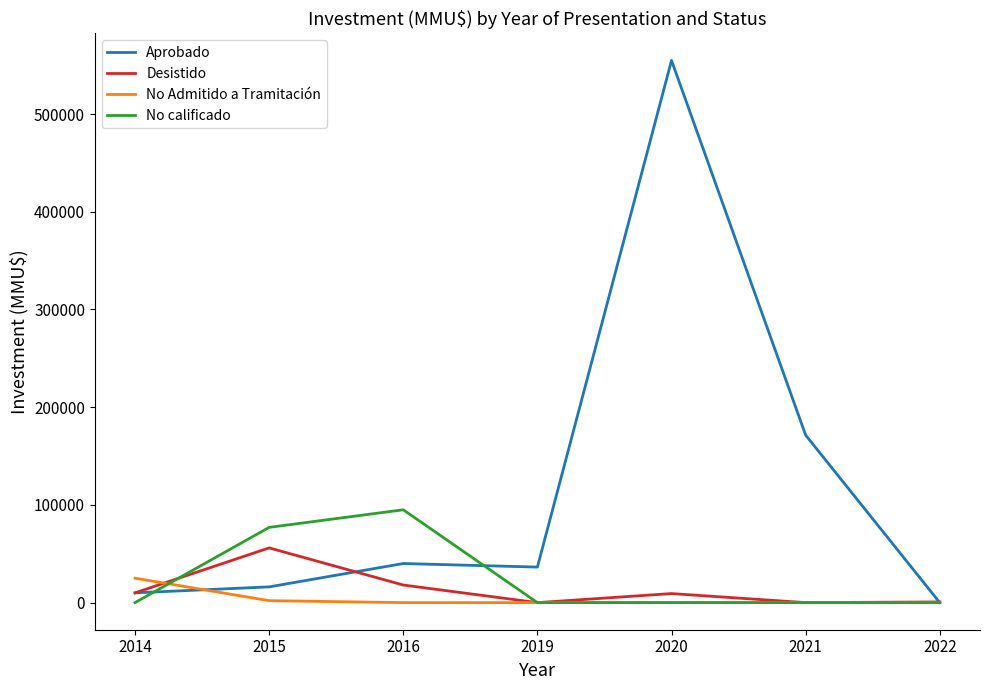

What is the difference between the maximum and minimum values in the No calificado series?

95000